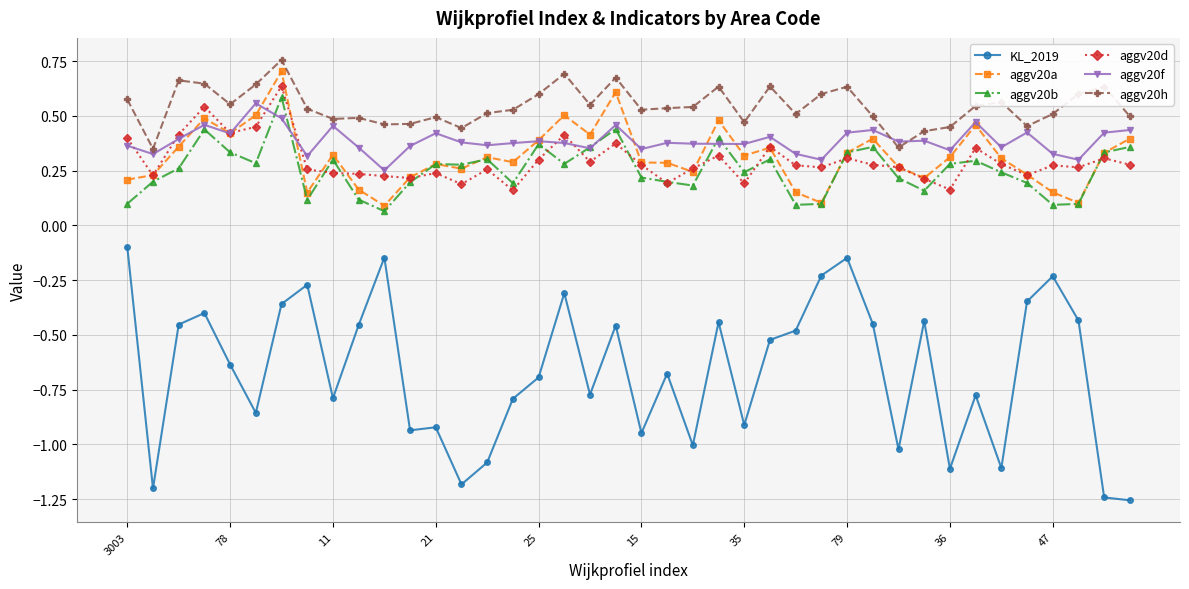

Which series has the widest spread of values?

KL_2019